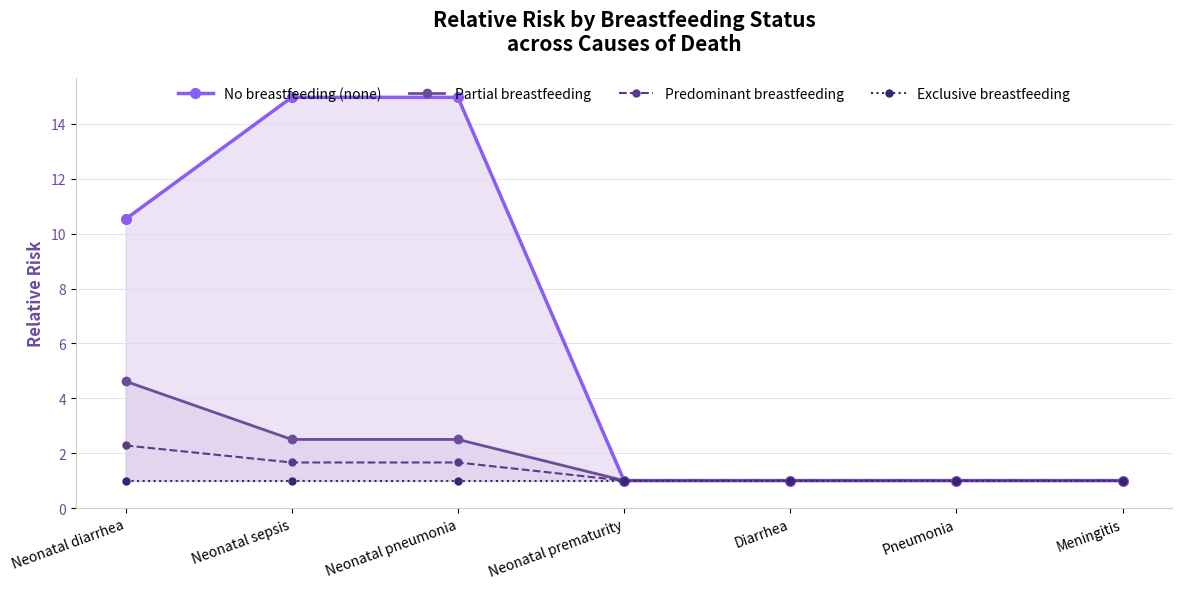

At how many categories does at least one series exceed 12?

2